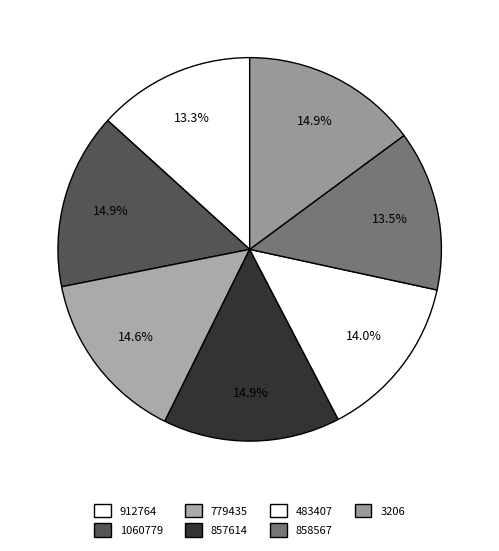

To the nearest percent, what is the combined percentage of 857614 and 912764?

28%